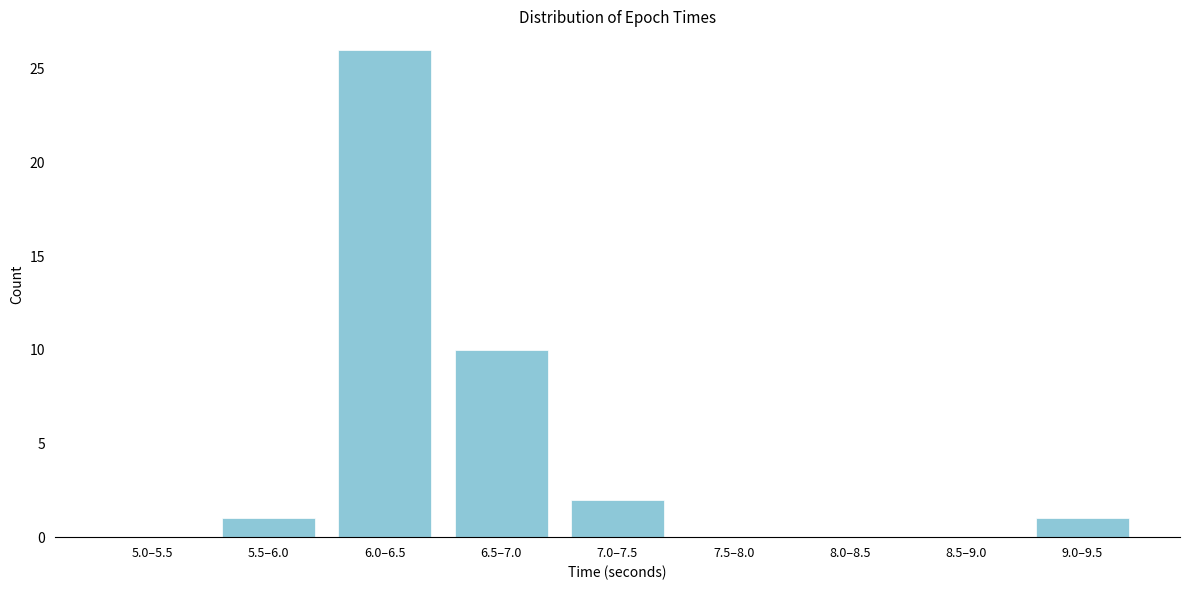

Reading right to left, list all the values displayed in this chart.

9.0–9.5=1	8.5–9.0=0	8.0–8.5=0	7.5–8.0=0	7.0–7.5=2	6.5–7.0=10	6.0–6.5=26	5.5–6.0=1	5.0–5.5=0